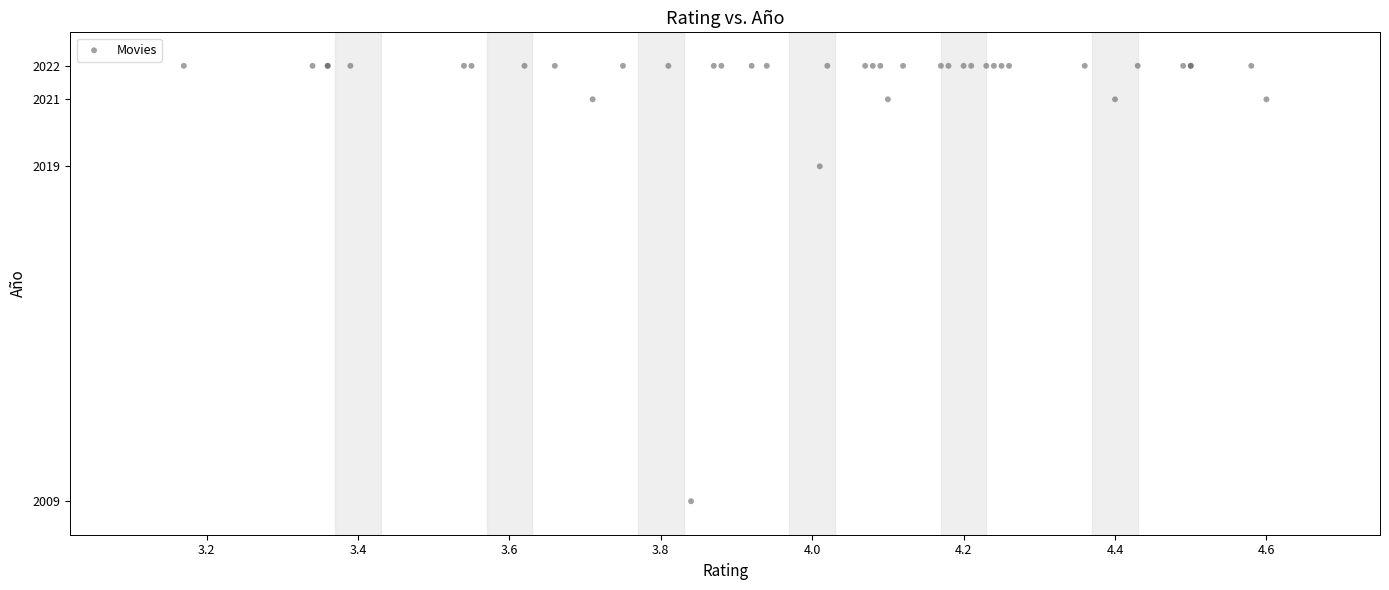

What Y value in the scatter plot is closest to 2015?

2019